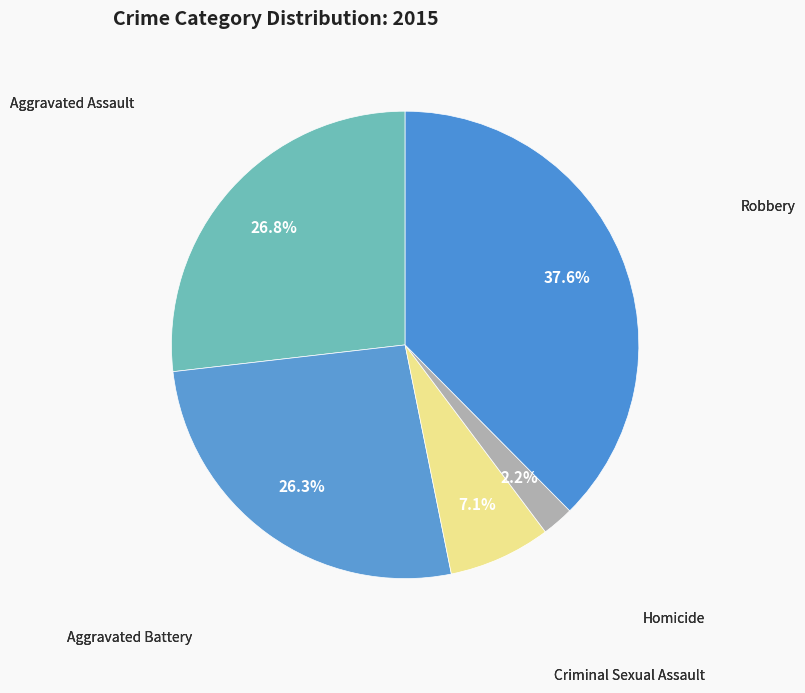

Does Homicide represent more than half of the total?

No